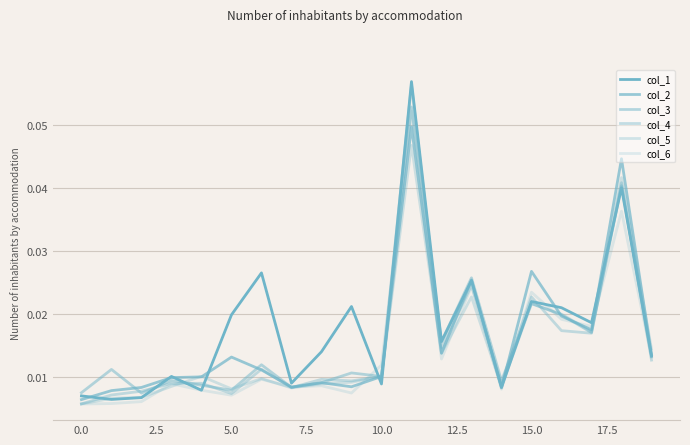

How many lines are shown in the chart?

6